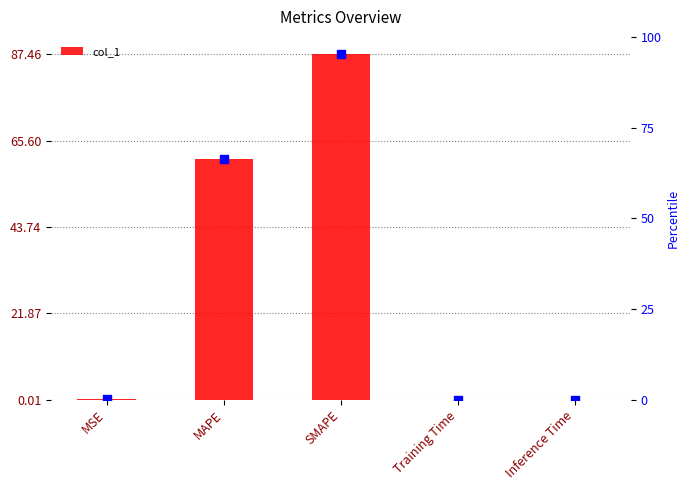

Which has a higher value, SMAPE or Training Time?

SMAPE